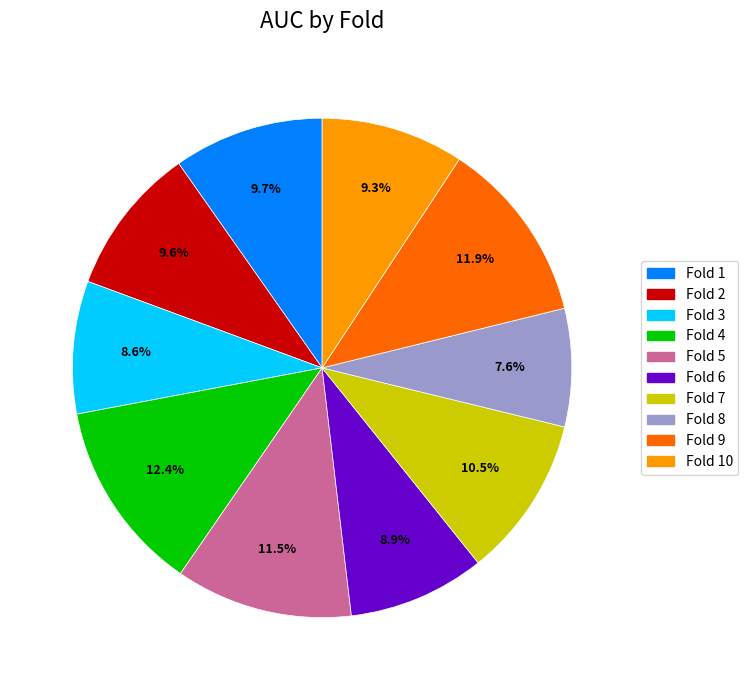

How many segments does this pie chart have?

10